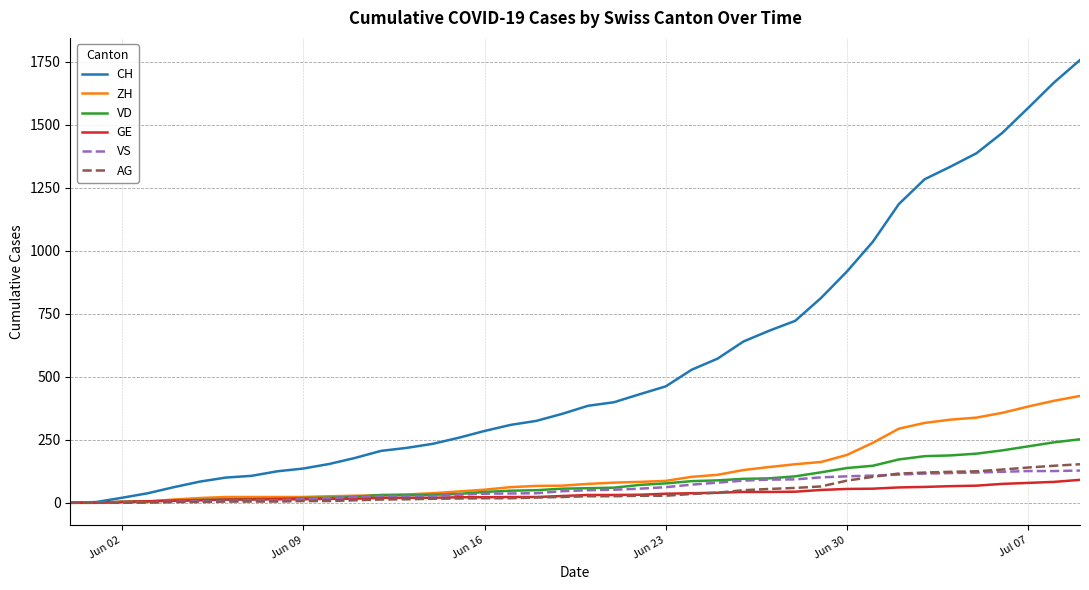

Which series has the widest spread of values?

CH